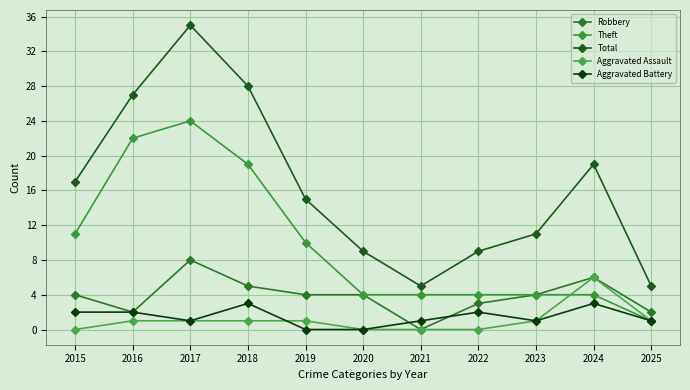

What is the total value across all series at 2016?

54